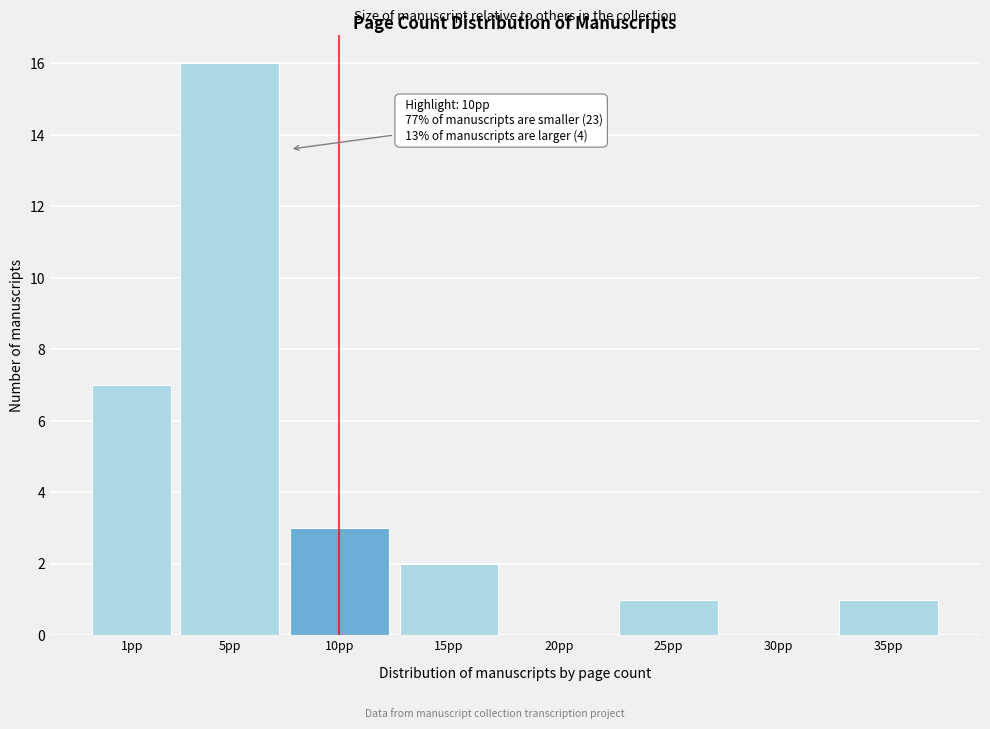

Reading left to right, transcribe all the data shown in this chart.

1pp=7	5pp=16	10pp=3	15pp=2	20pp=0	25pp=1	30pp=0	35pp=1